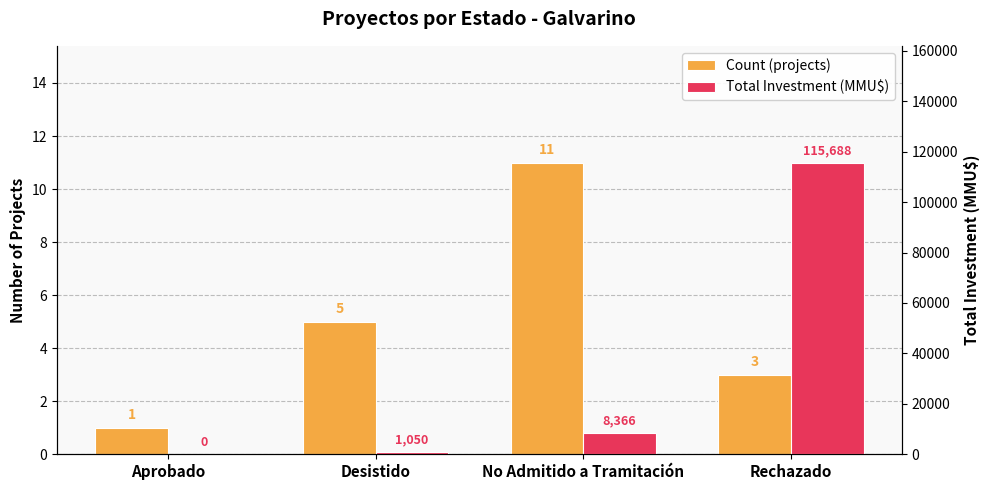

Reading right to left, list all the values displayed in this chart.

Count (projects): Rechazado=3	No Admitido a Tramitación=11	Desistido=5	Aprobado=1
Total Investment (MMU$): Rechazado=115688	No Admitido a Tramitación=8366	Desistido=1050	Aprobado=0